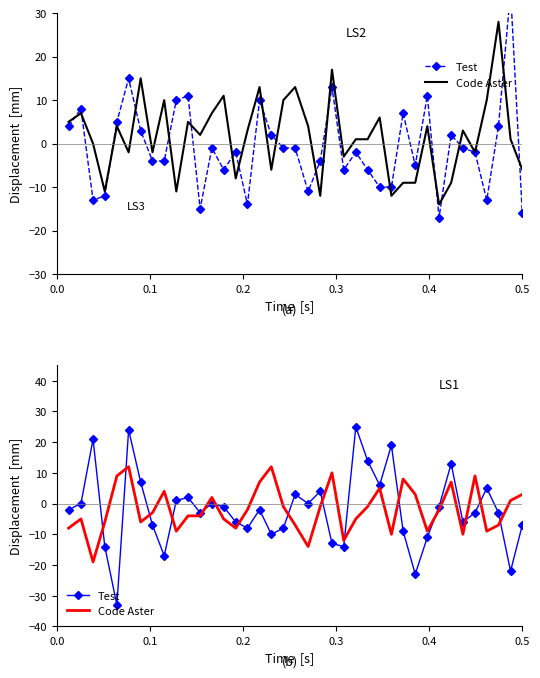

The value of Test at 36 is -2. True or false?

False